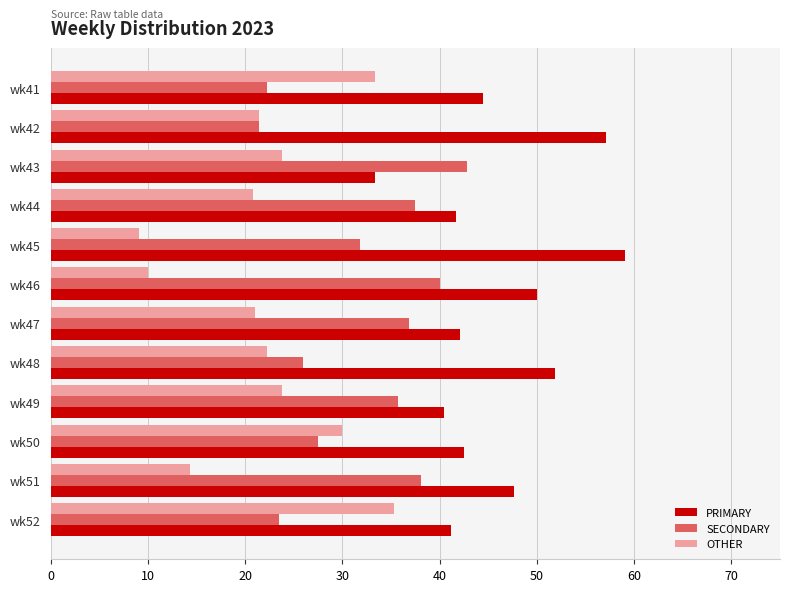

What is the sum of all PRIMARY values?

551.4